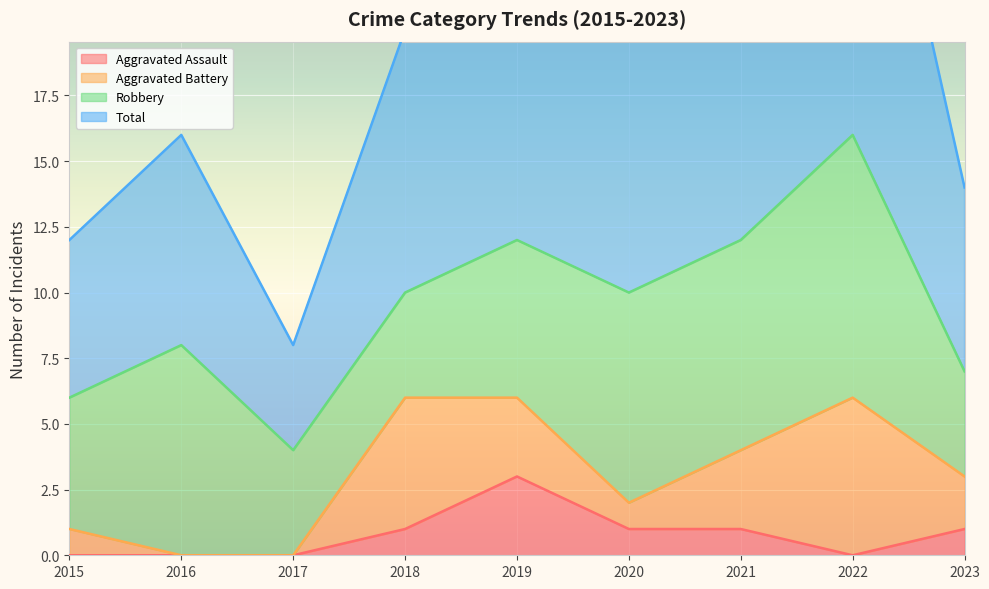

What is the value of the Aggravated Assault point at the 9th from the left?

1